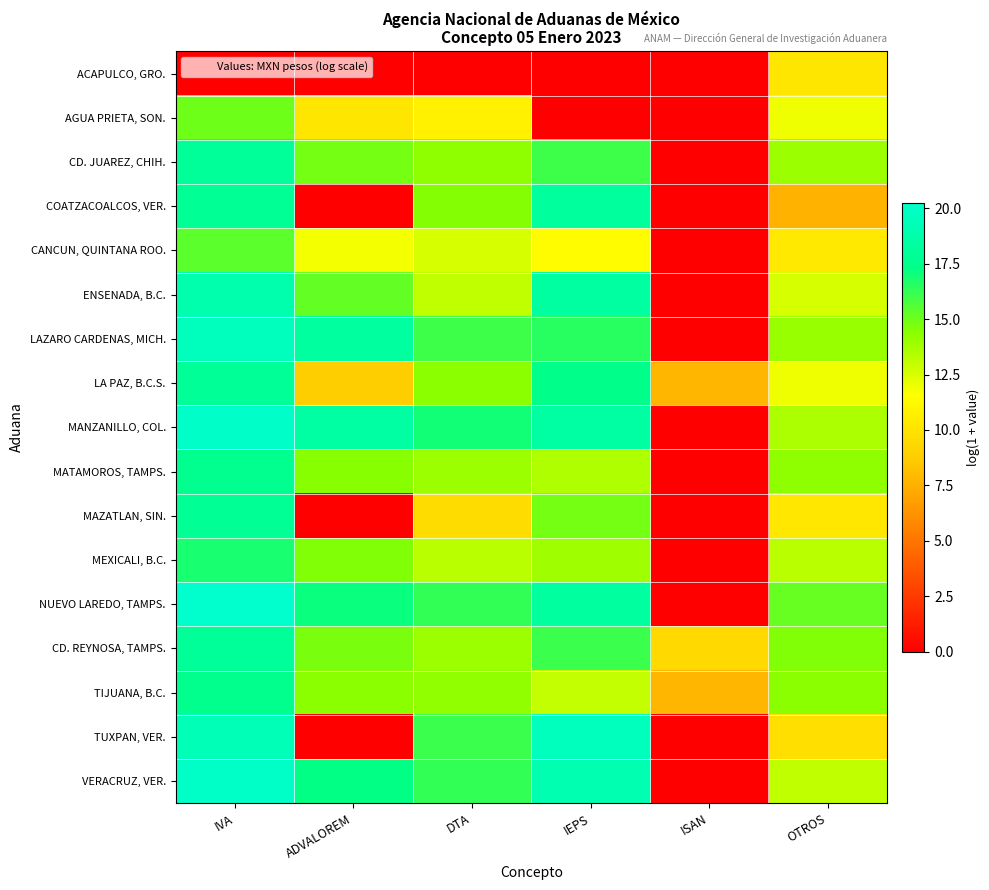

Which has a higher value, IVA or IEPS?

IVA